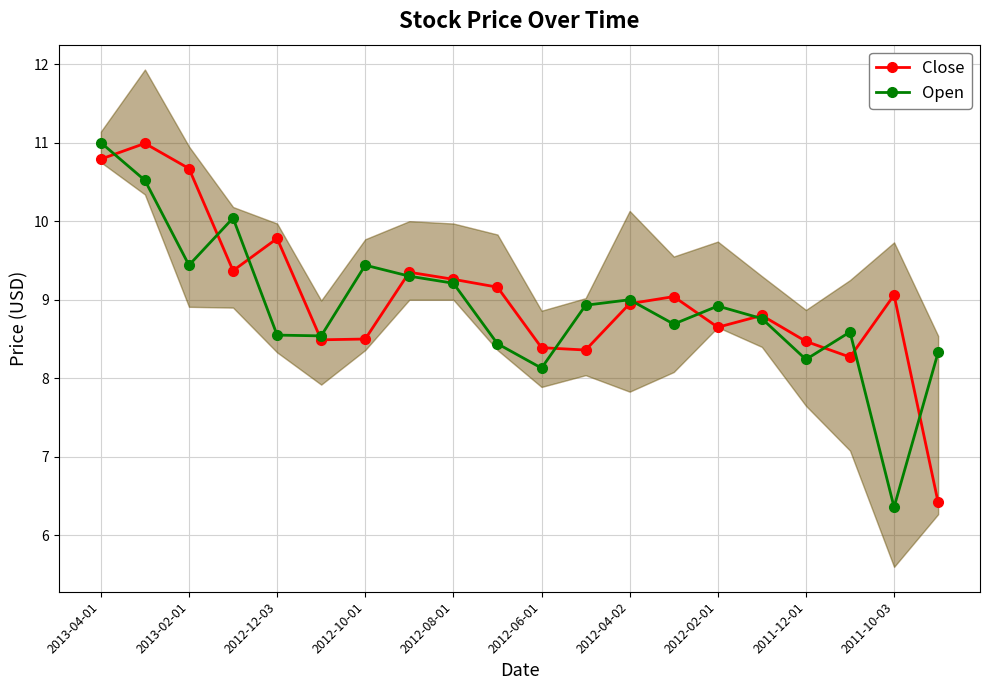

True or false: Close has more than 2 points higher than both neighbors.

True